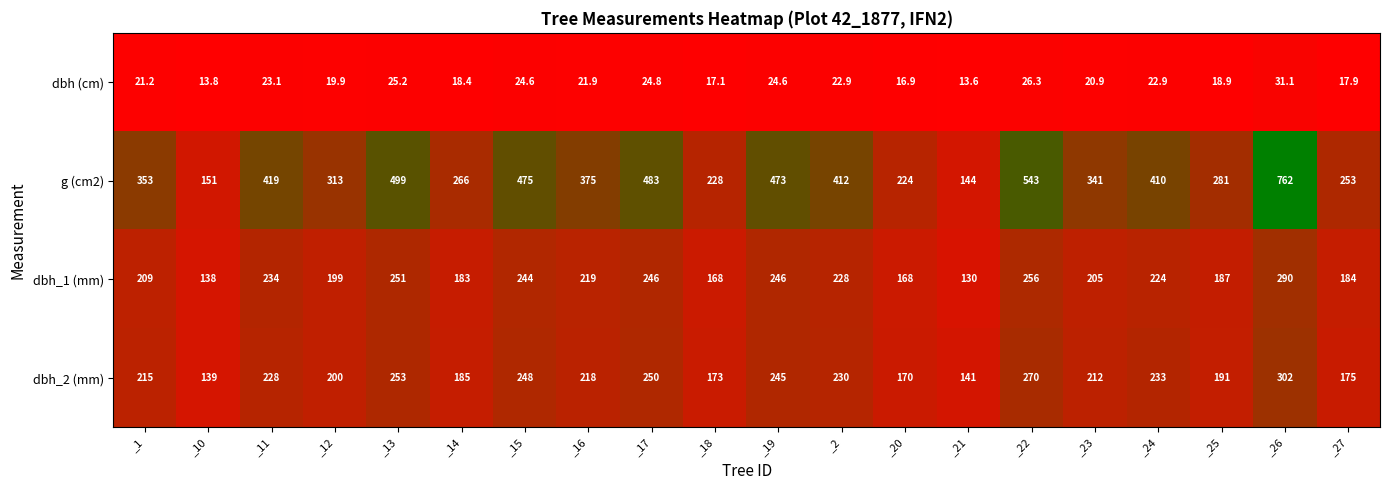

Which series has the largest range (max minus min)?

g (cm2)